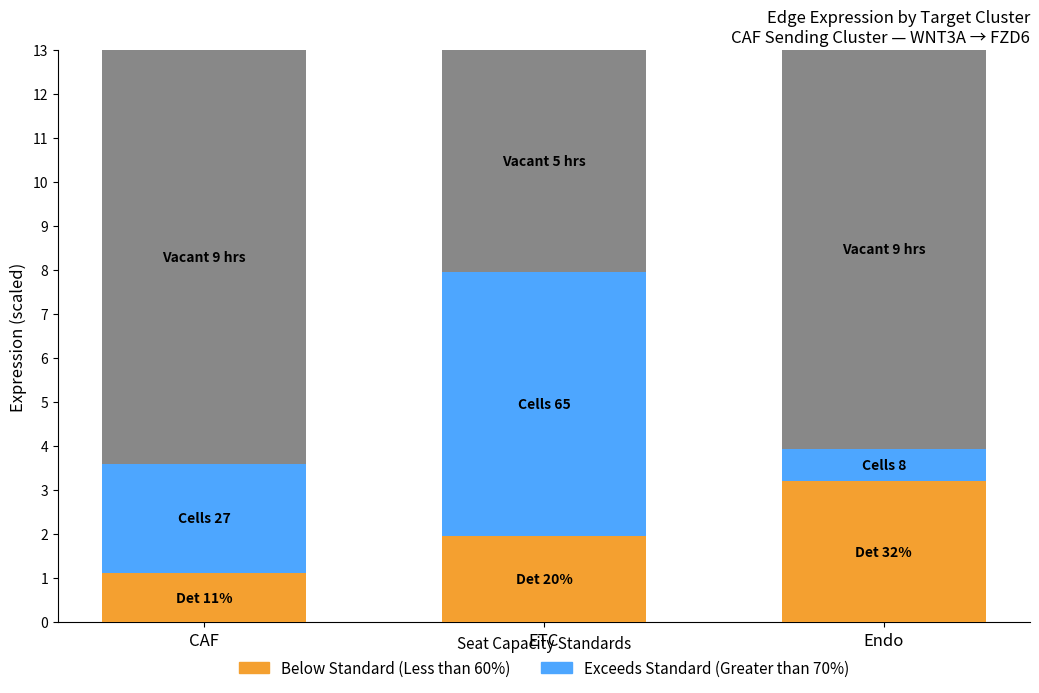

What is the sum of the Below Standard (Less than 60%) values at Endo and CAF?

4.3